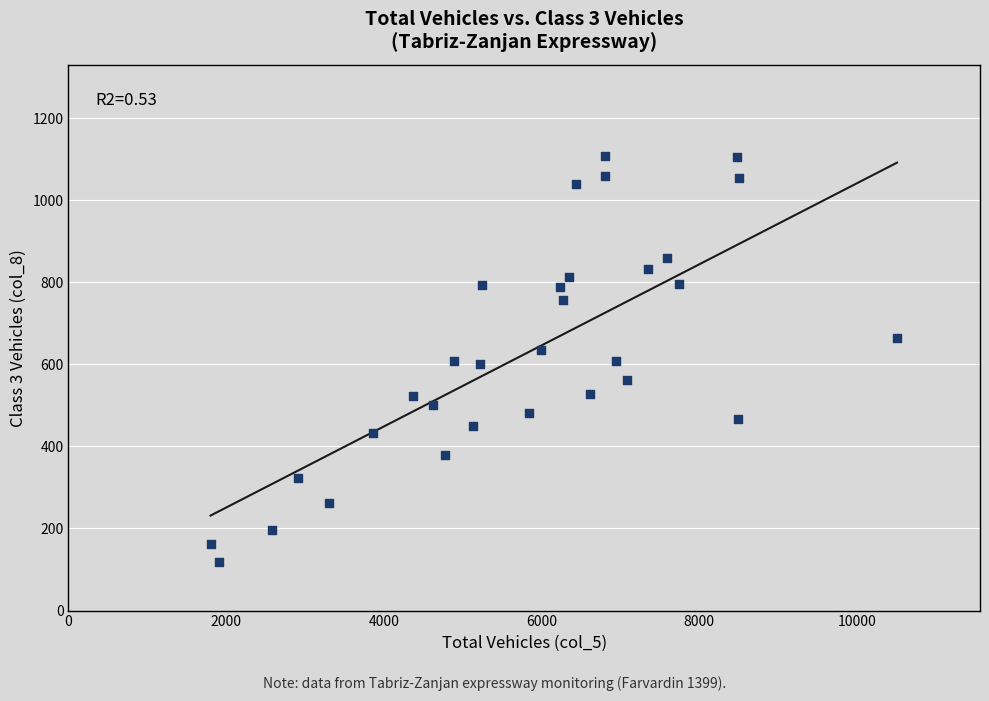

What is the range of X values (max minus min)?

8706